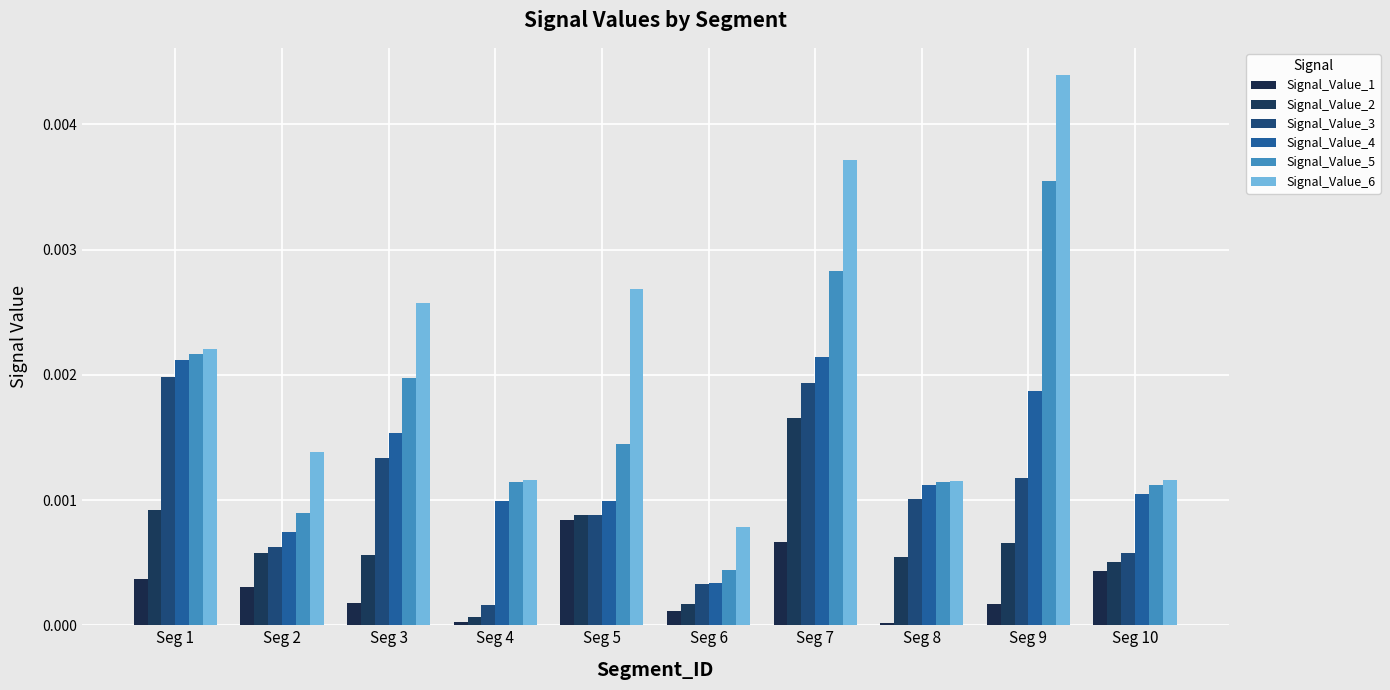

List the series in order of their overall mean, highest first.

Signal_Value_6, Signal_Value_5, Signal_Value_4, Signal_Value_3, Signal_Value_2, Signal_Value_1